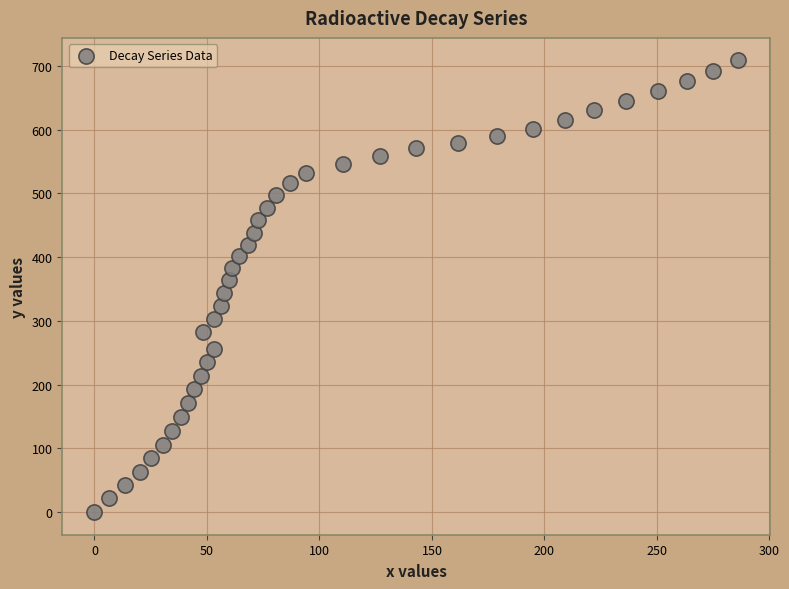

What is the range of X values (max minus min)?

285.8